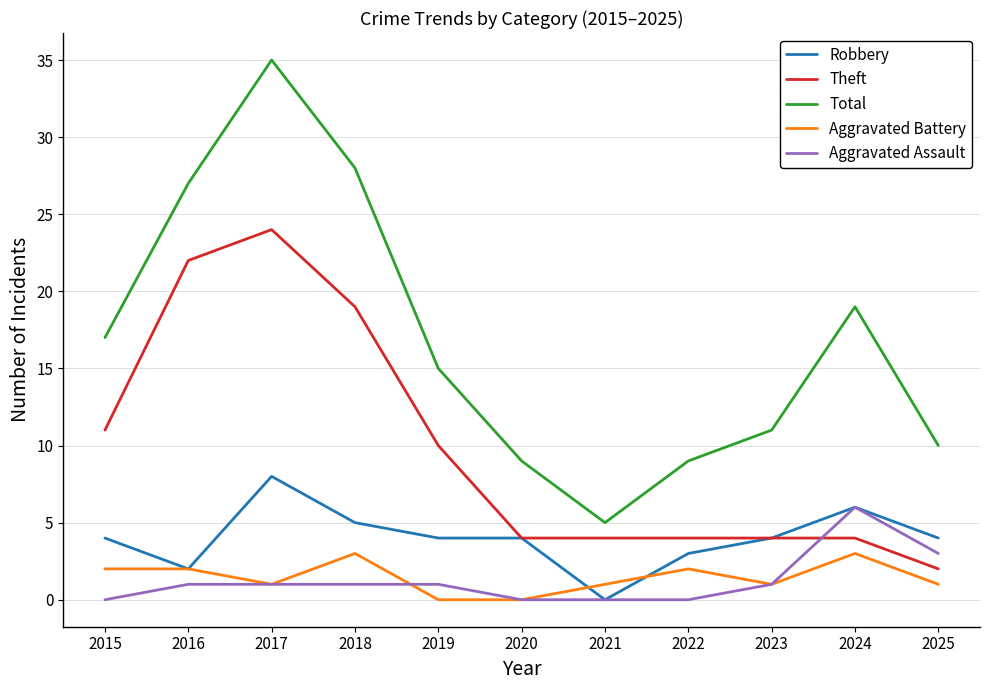

How many distinct data groups are displayed?

5